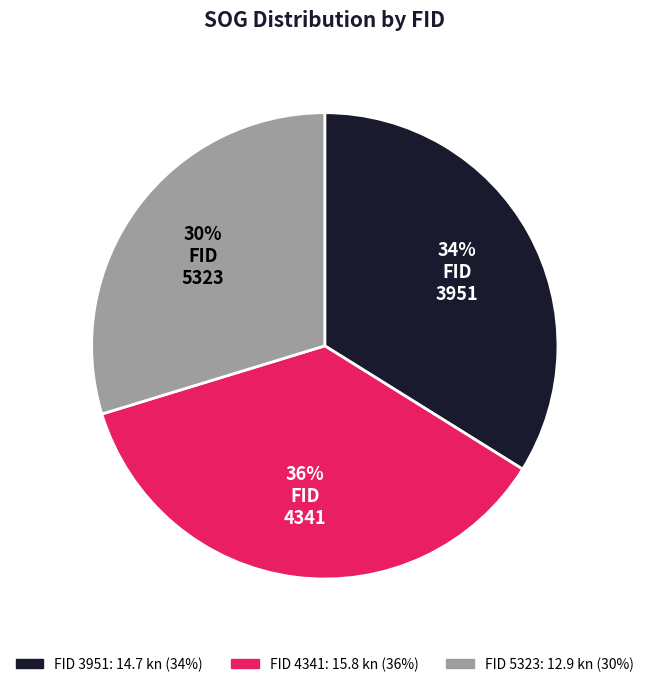

Is there a majority slice in this chart?

No